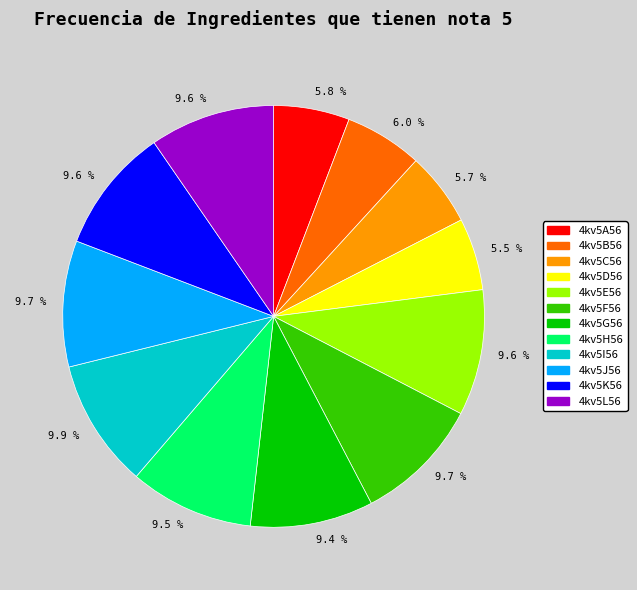

Is there a majority slice in this chart?

No